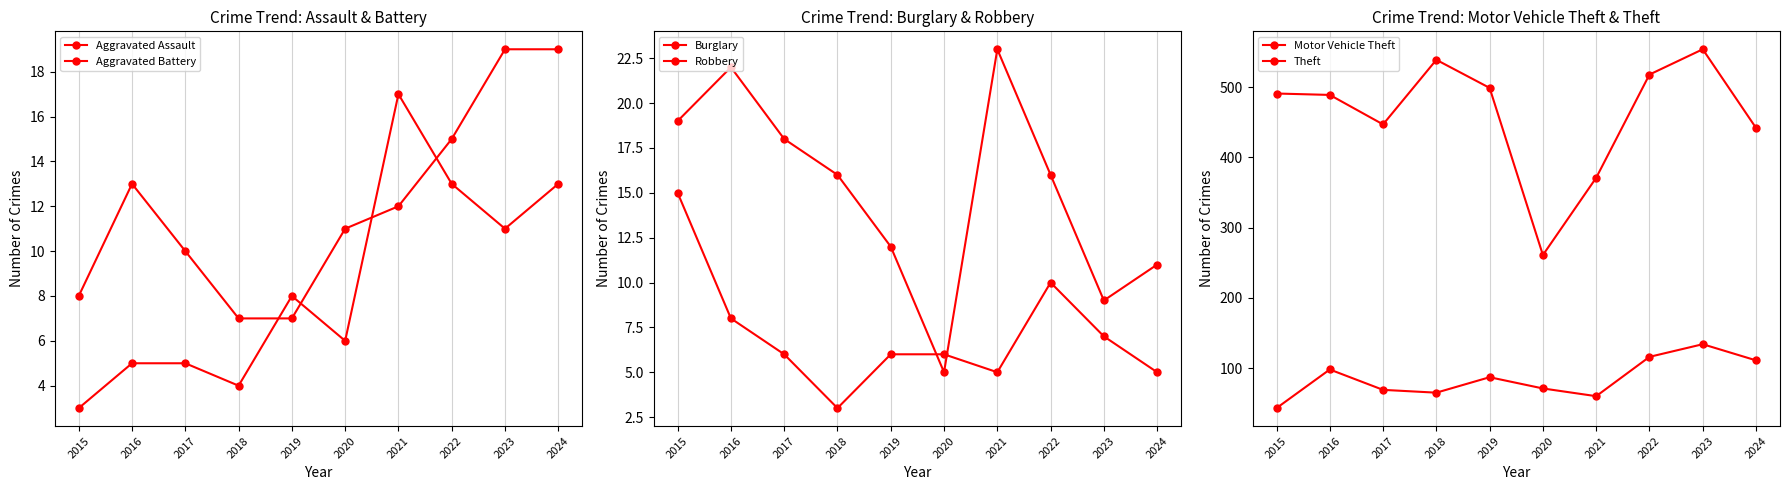

Where do Robbery and Burglary first cross each other?

2019 and 2020